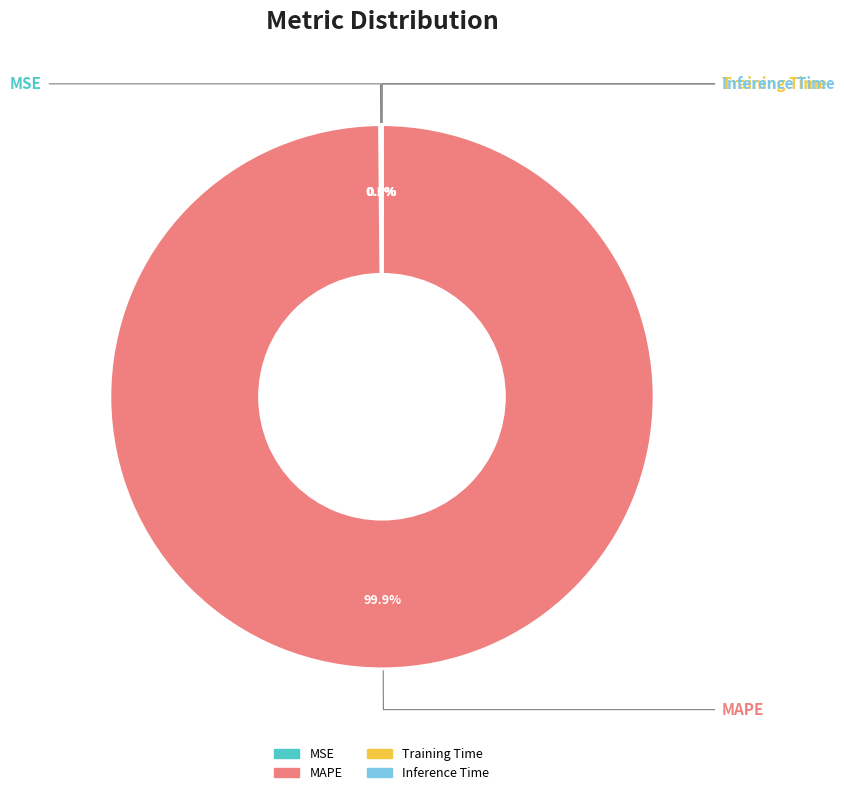

To the nearest percent, what percentage of the pie is MAPE?

100%